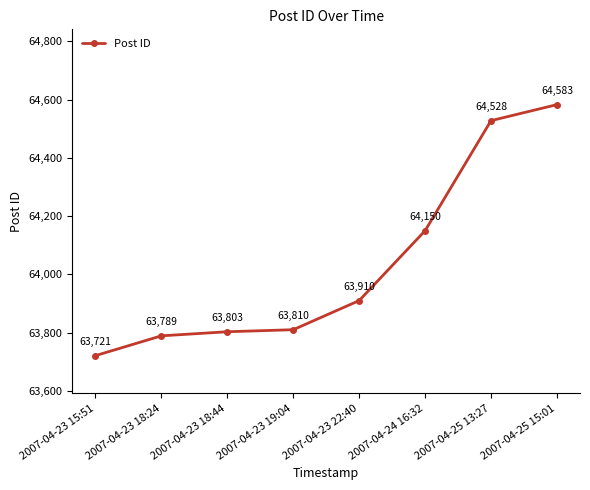

Approximately how many times larger is the value at 2007-04-25 13:27 compared to 2007-04-25 15:01?

1.0